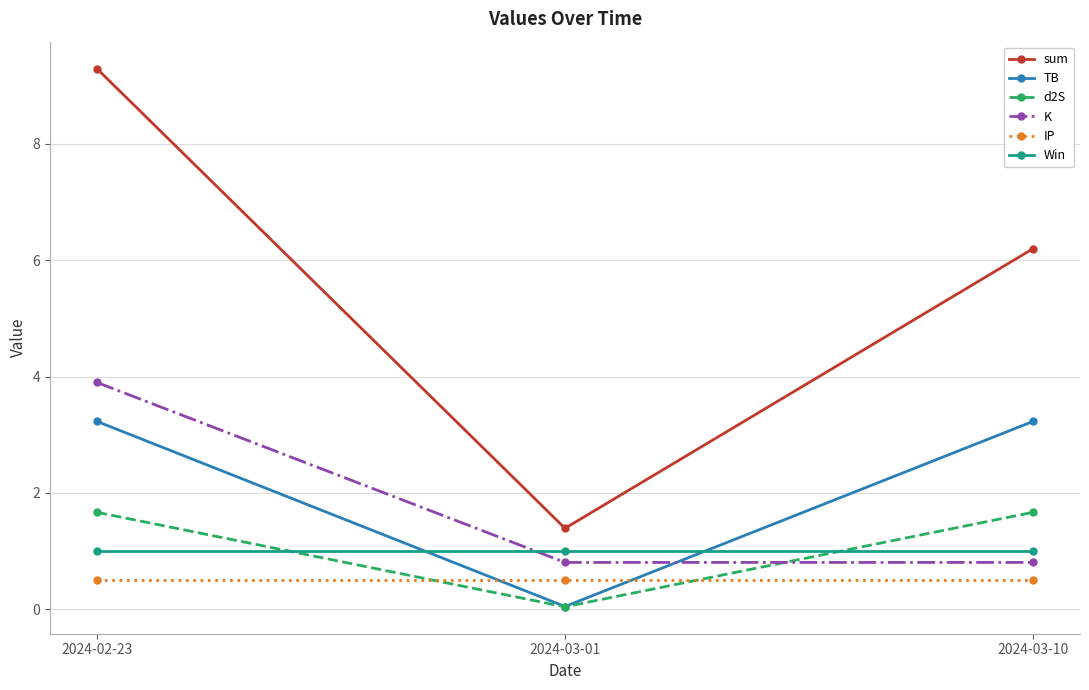

How many categories are shown in the chart?

3